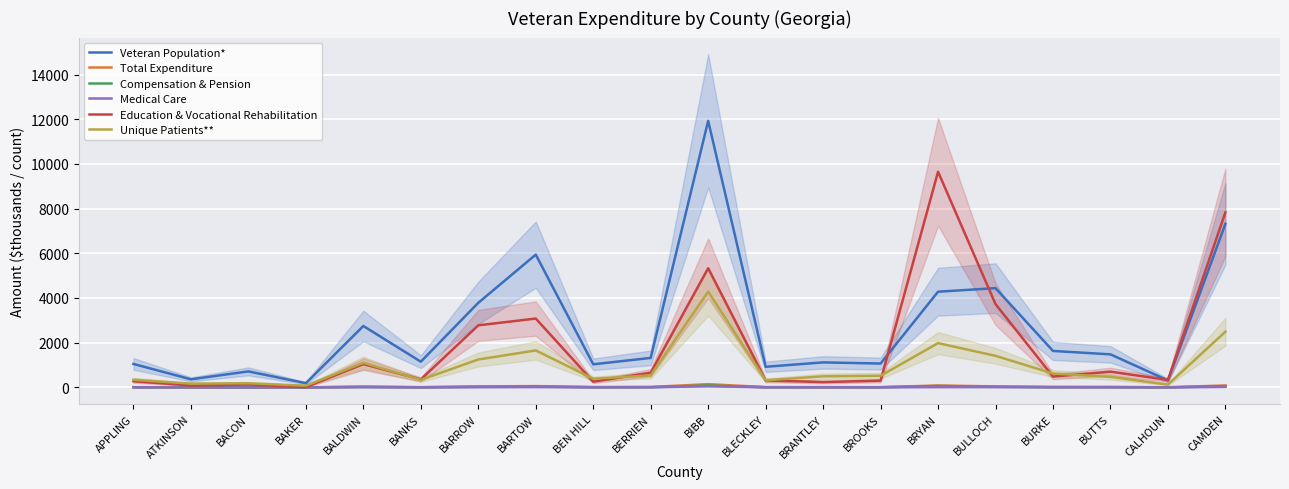

Which label corresponds to the smallest value in the chart?

BAKER